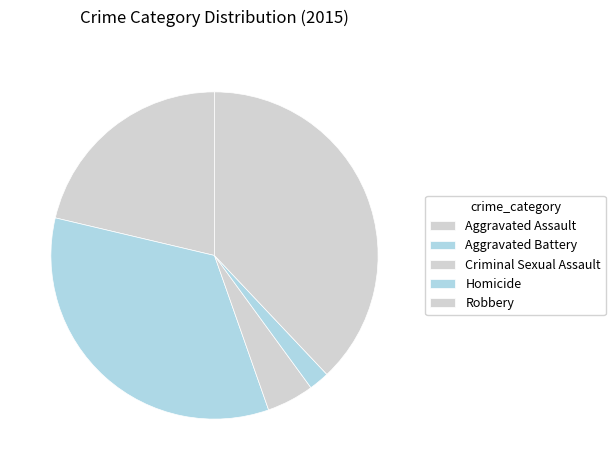

Between Criminal Sexual Assault and Homicide, which is larger?

Criminal Sexual Assault